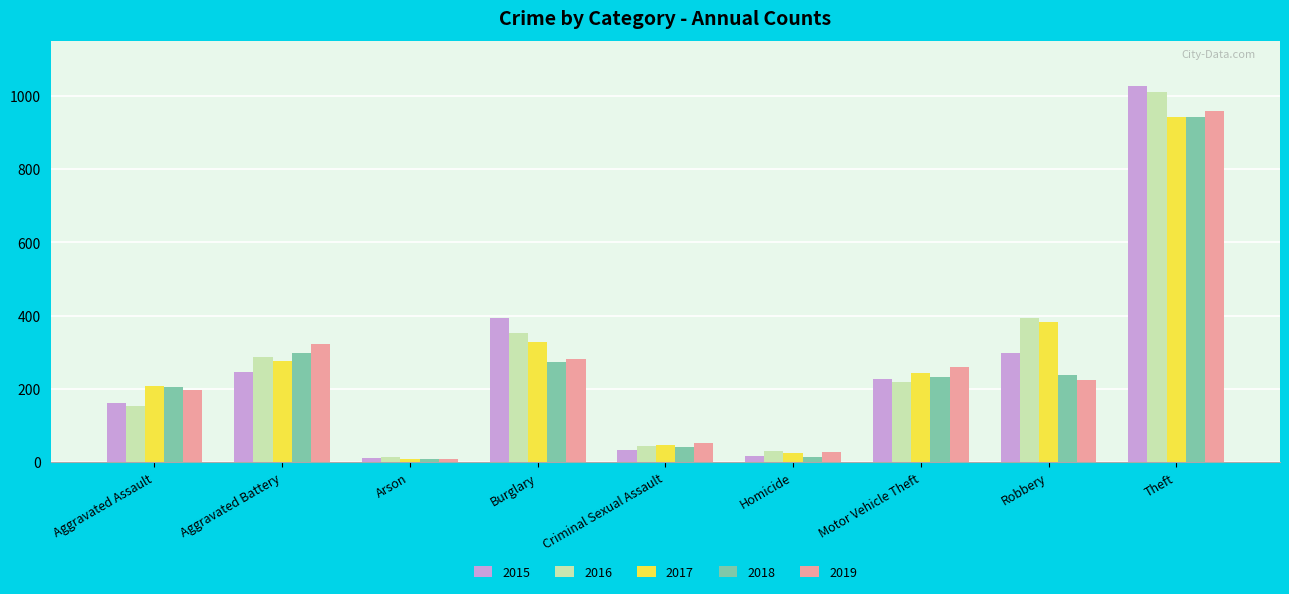

Rank the series by their average value, from lowest to highest.

2018, 2019, 2015, 2017, 2016